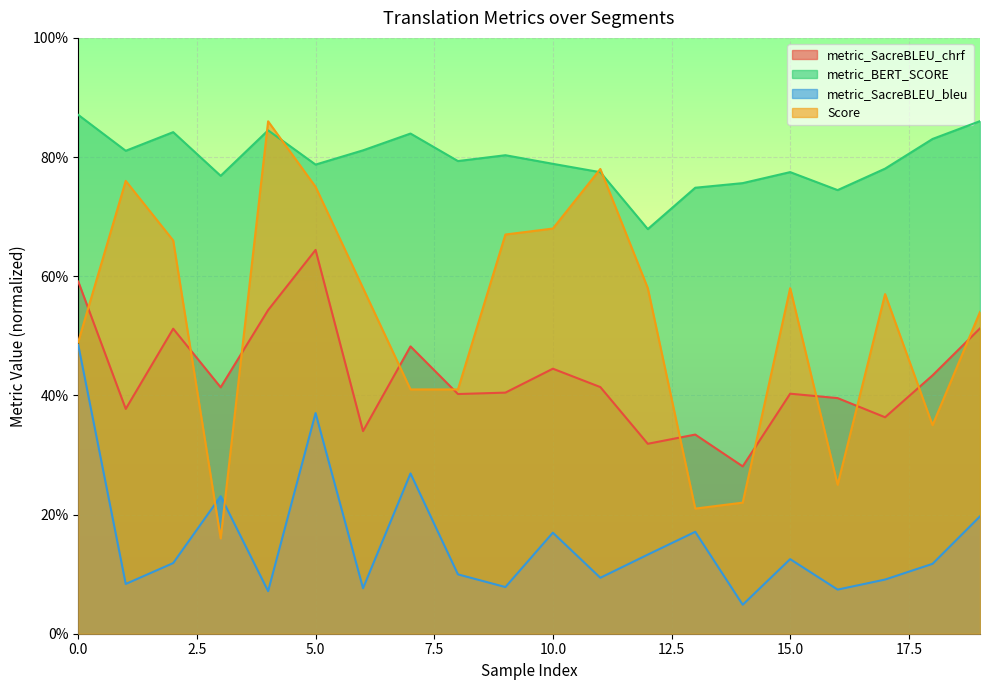

How many series are shown in this chart?

4